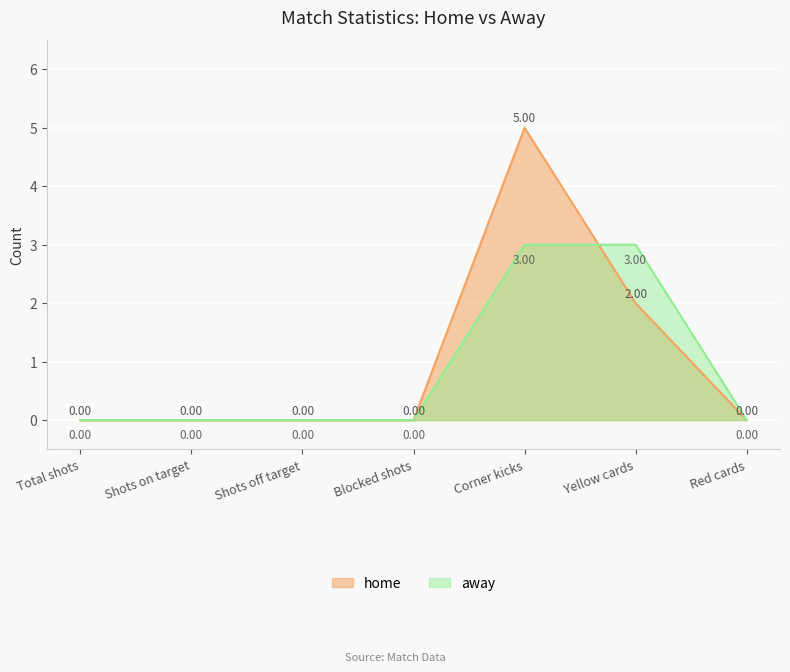

After their last crossing, which series has the higher values: away or home?

away